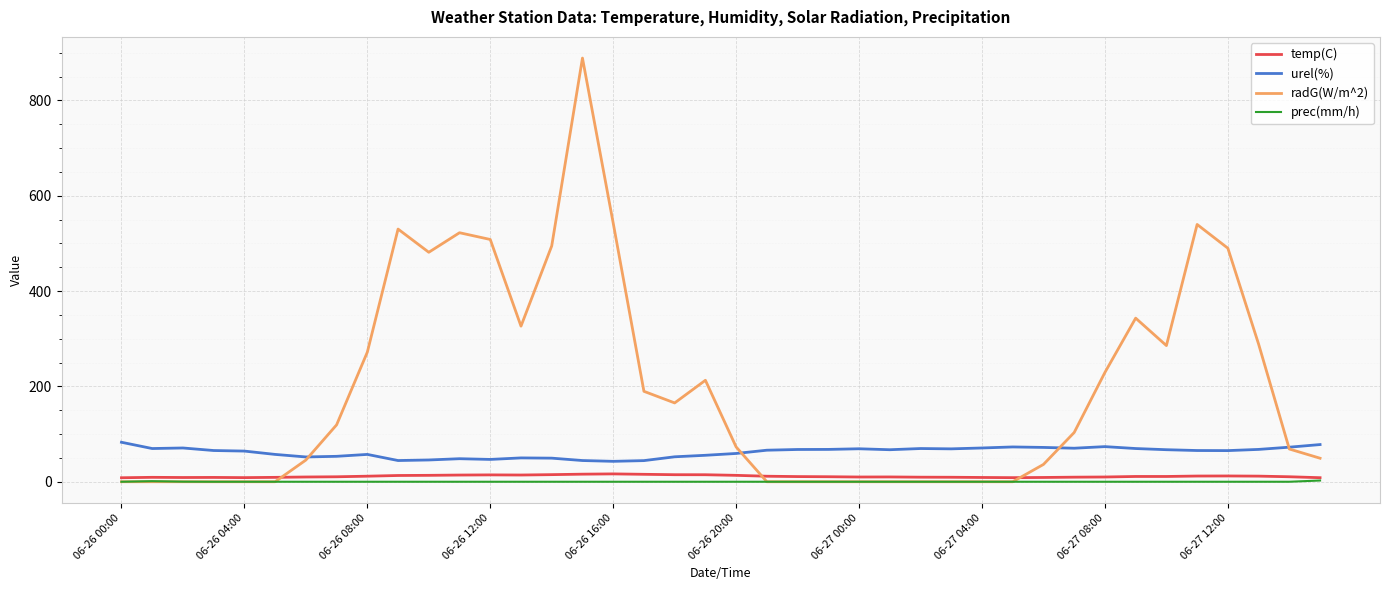

At how many categories does at least one series exceed 824?

1